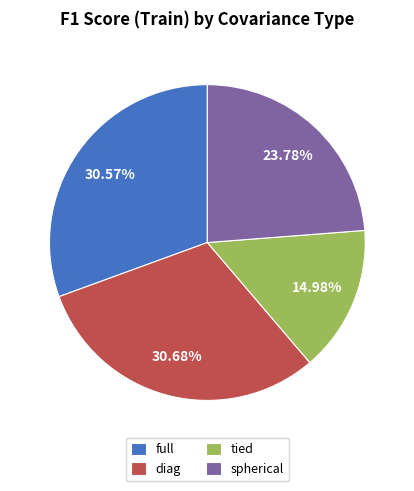

To the nearest percent, what percentage of the pie is tied?

15%